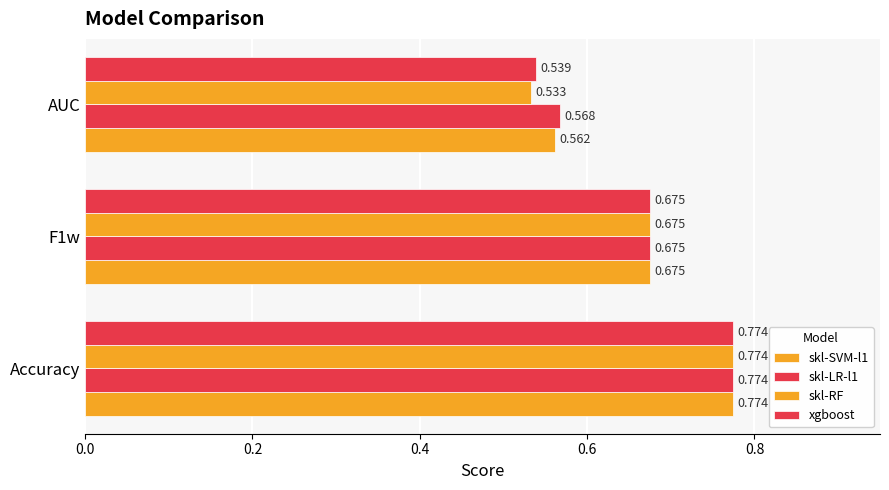

Count the number of categories in the chart.

3